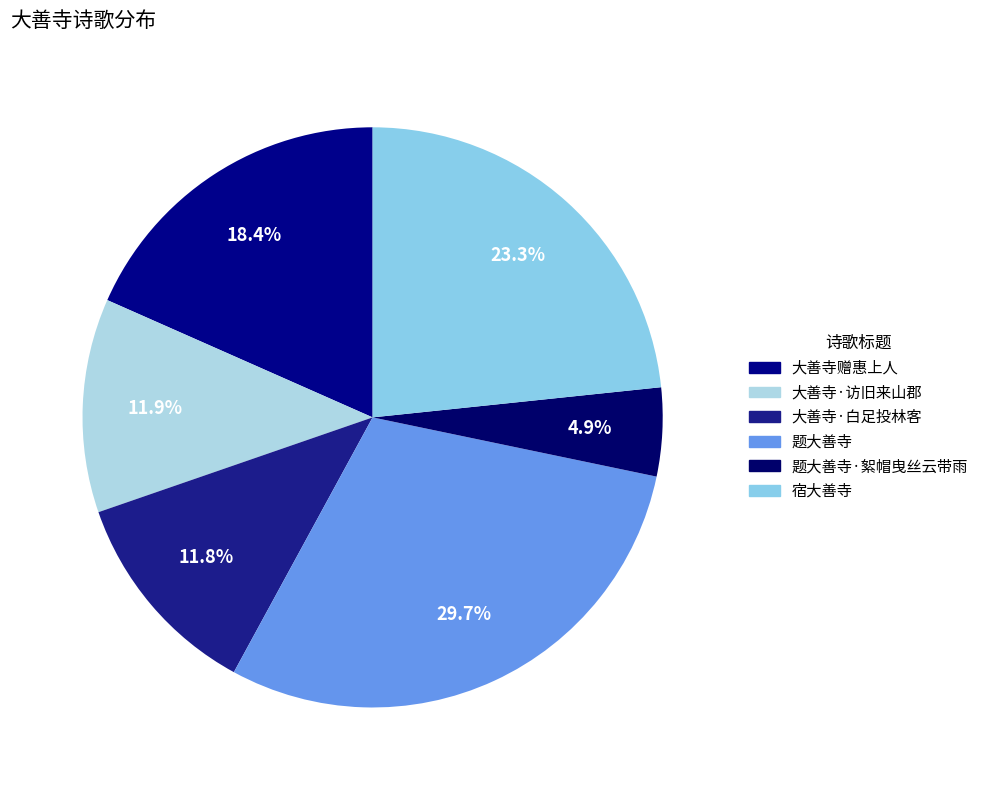

Which slice is the largest?

题大善寺